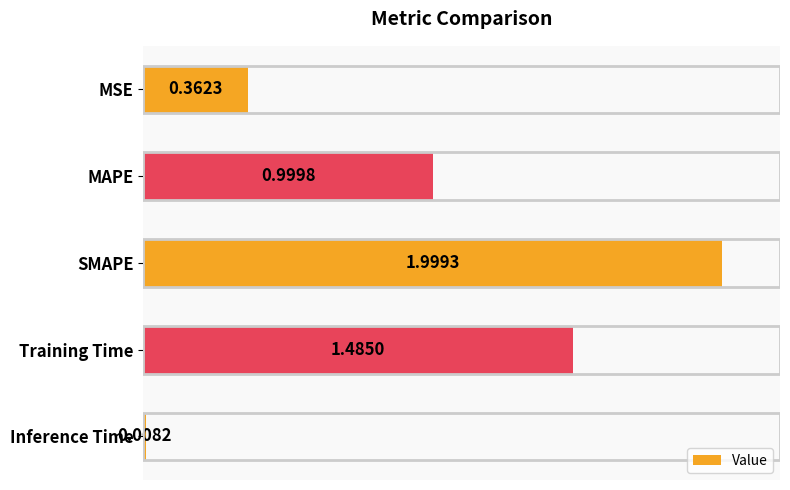

At which category does the chart reach its minimum across all series?

Inference Time